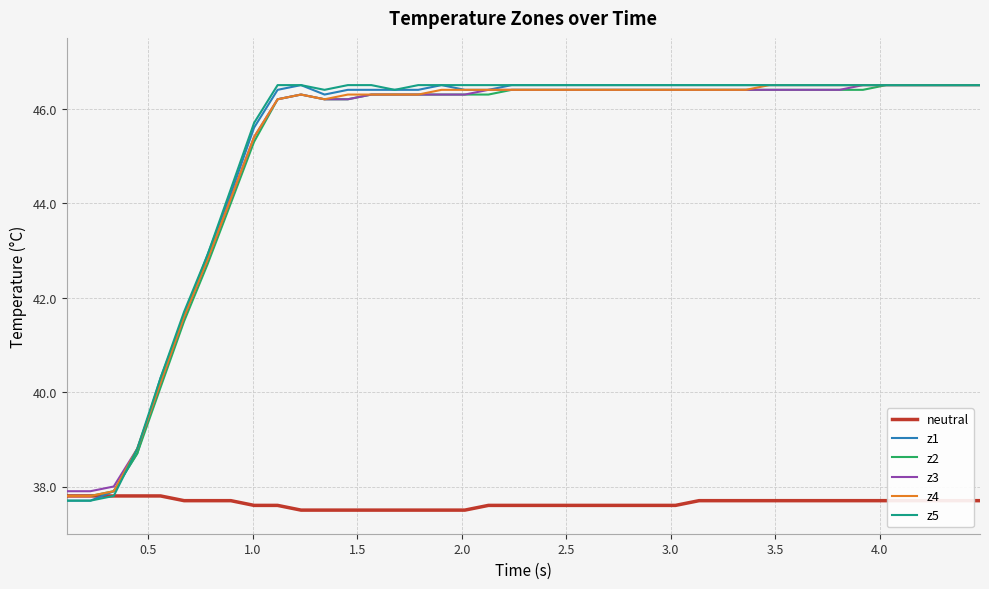

Count the number of data series in this chart.

6